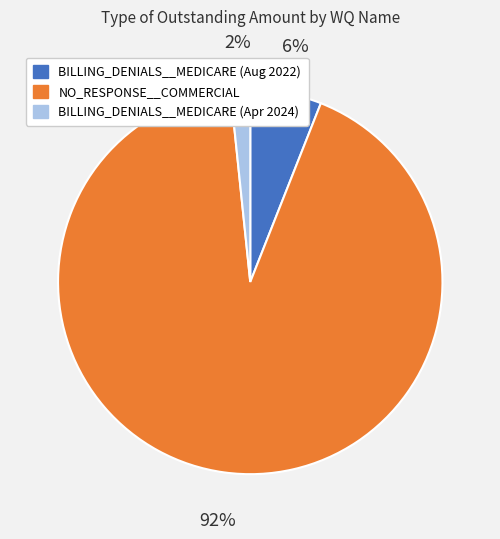

How many slices are in this pie chart?

3